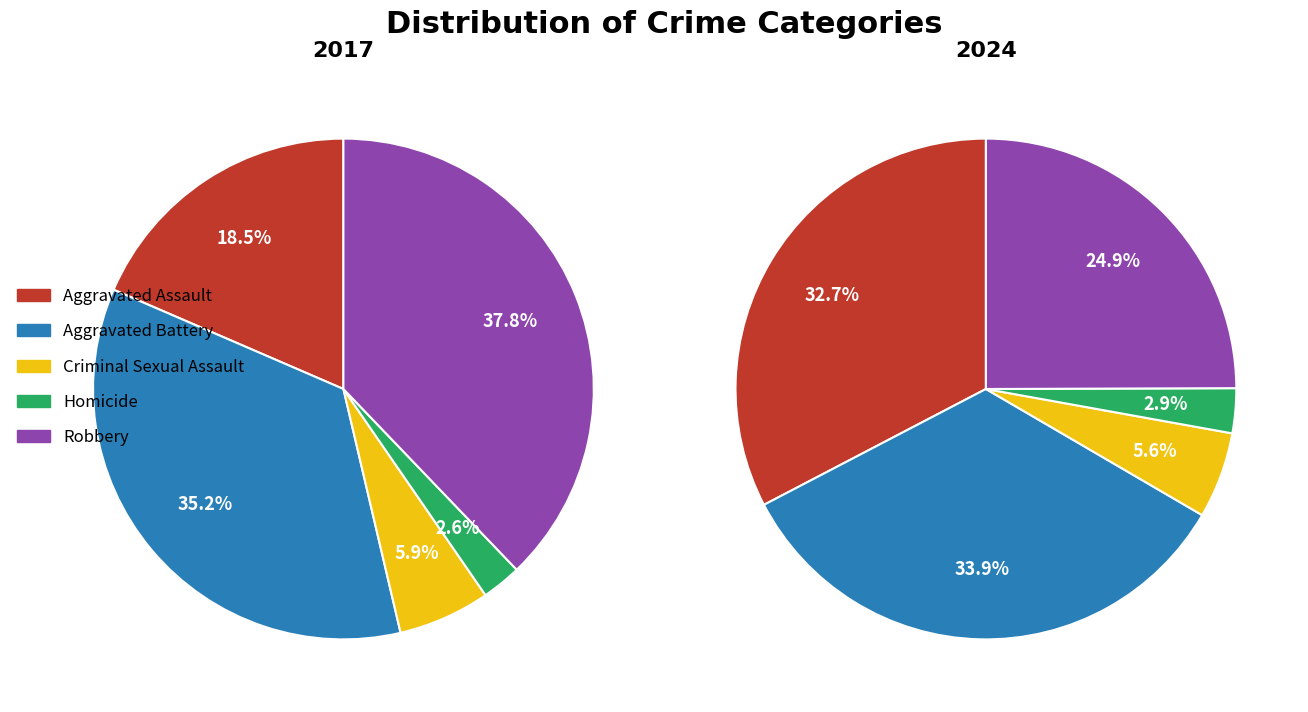

To the nearest percent, what portion does Aggravated Assault represent?

19%